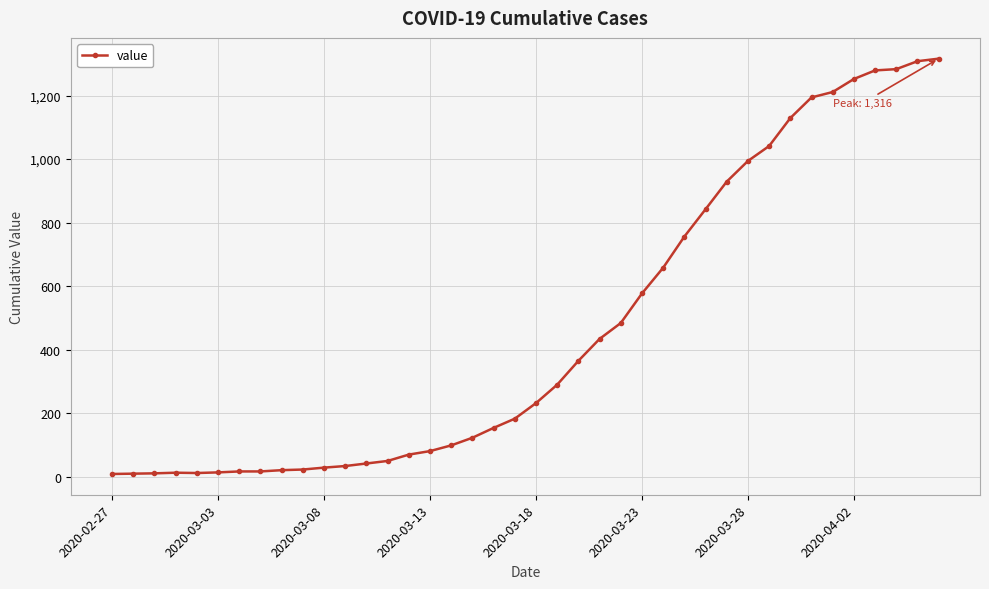

What is the difference between the maximum and second lowest values?

1306